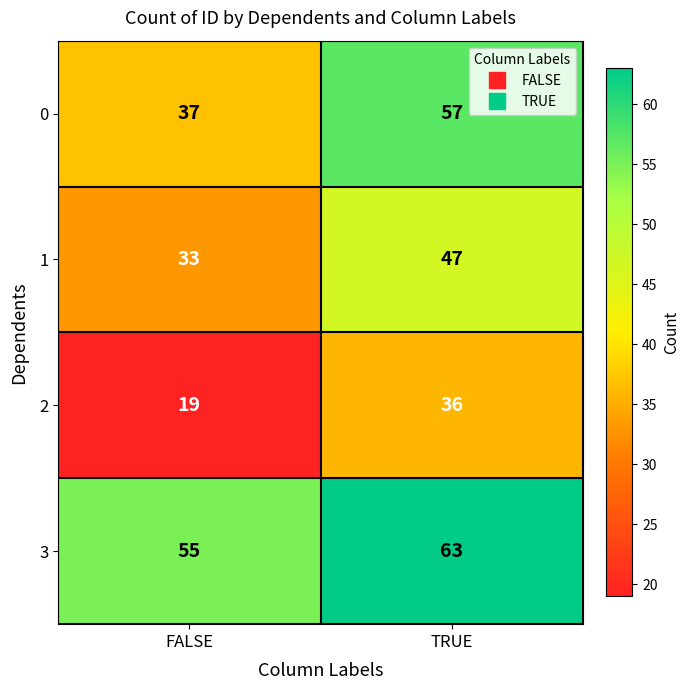

What is the approximate value of 2 at TRUE?

36